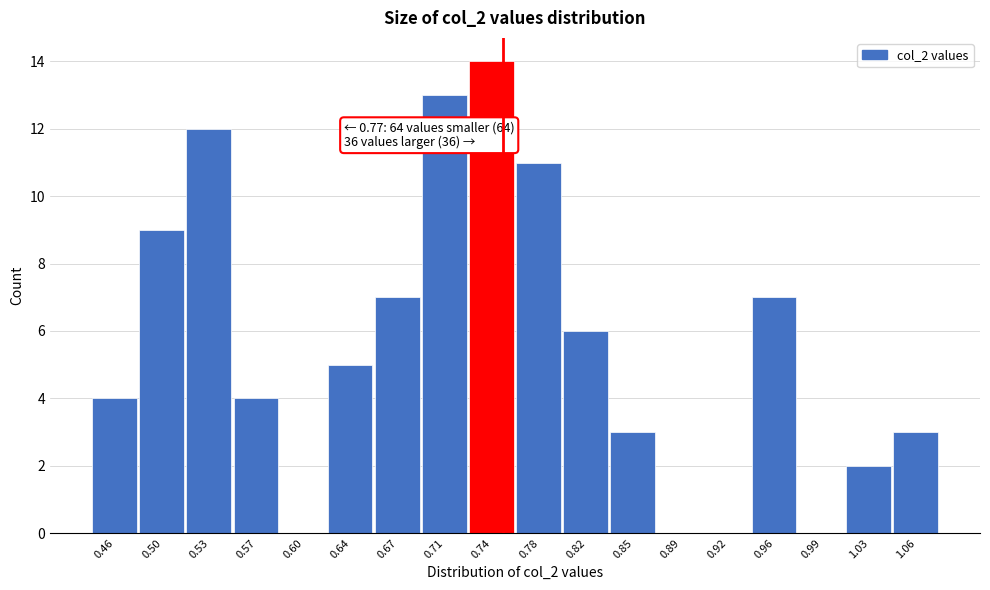

Reading left to right, what are all the values shown in this chart?

0.46=4	0.50=9	0.53=12	0.57=4	0.60=0	0.64=5	0.67=7	0.71=13	0.74=14	0.78=11	0.82=6	0.85=3	0.89=0	0.92=0	0.96=7	0.99=0	1.03=2	1.06=3